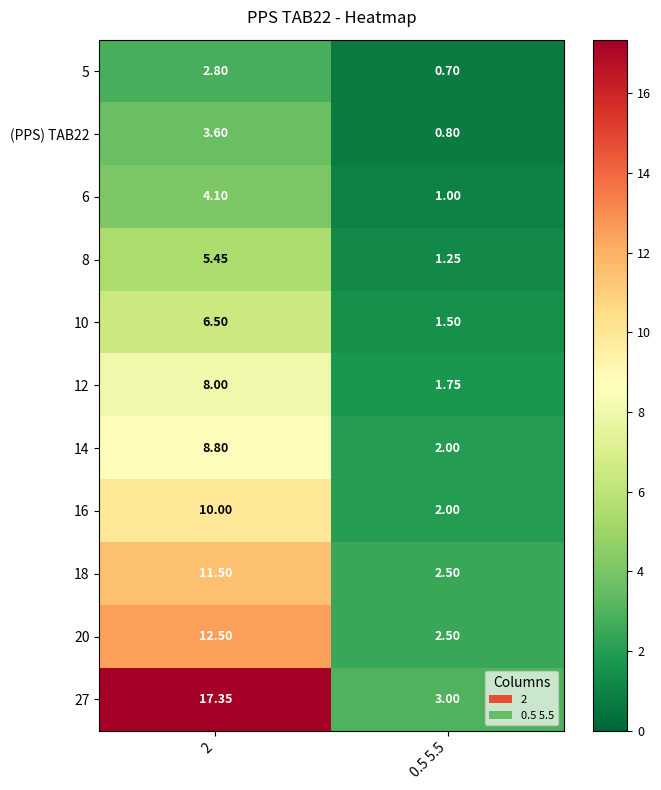

How many categories are shown in the chart?

2